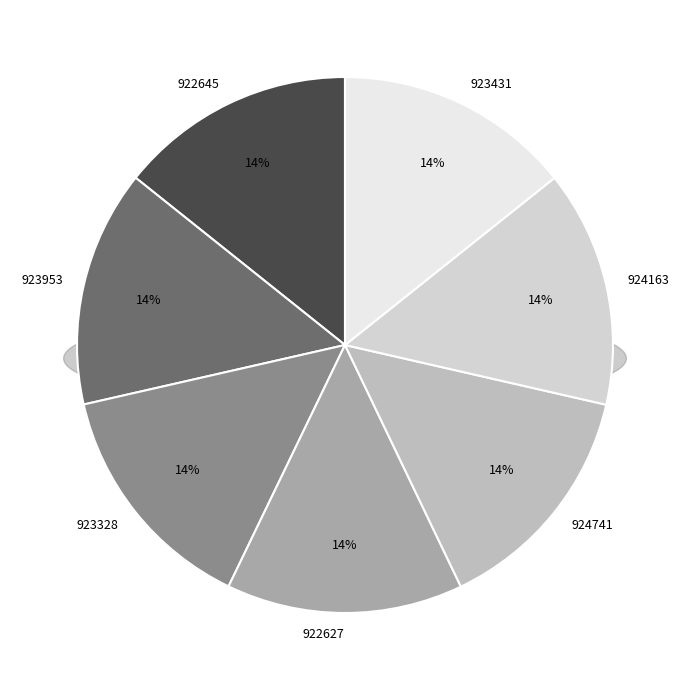

What is the total percentage of 923328 and 924741?

28.6%